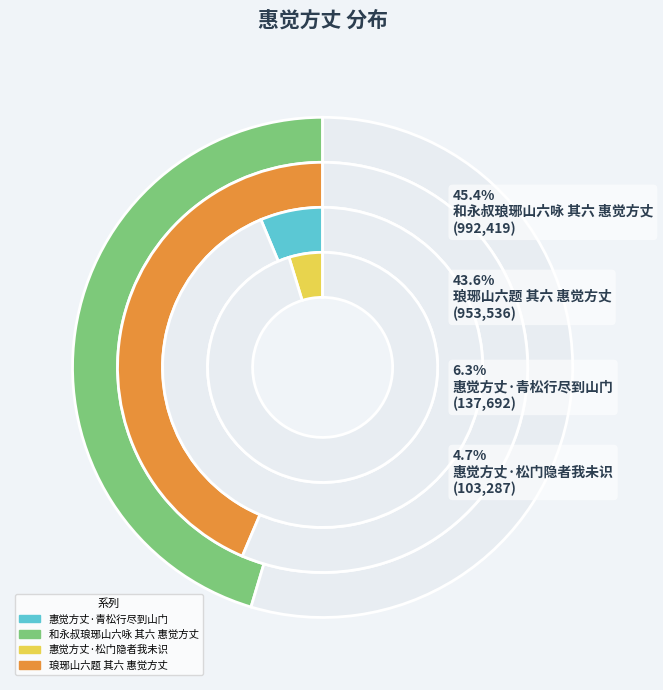

What is the total percentage of 琅琊山六题 其六 惠觉方丈 and 惠觉方丈·青松行尽到山门?

49.9%